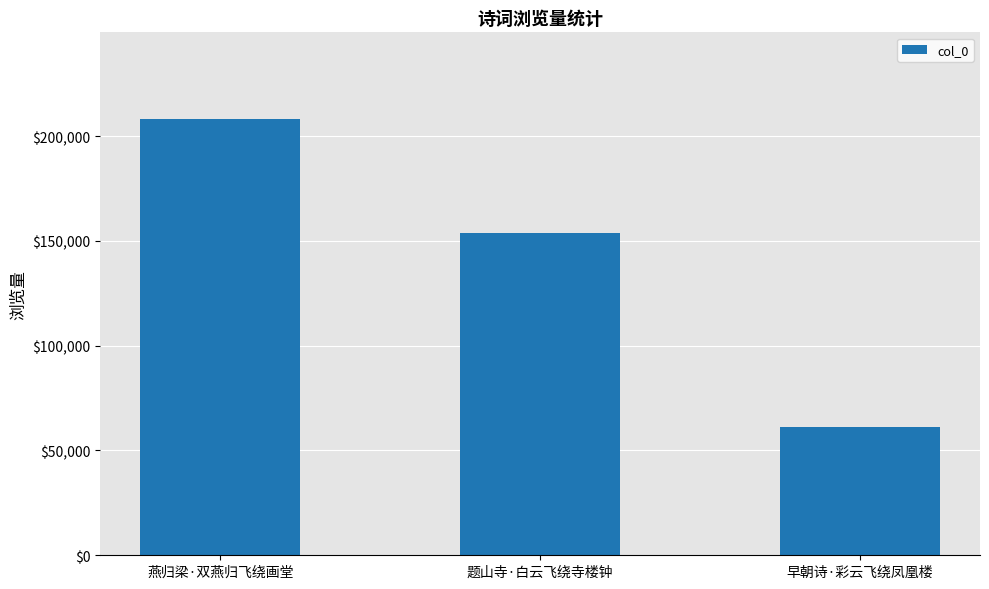

What is the sum of all values?

422962